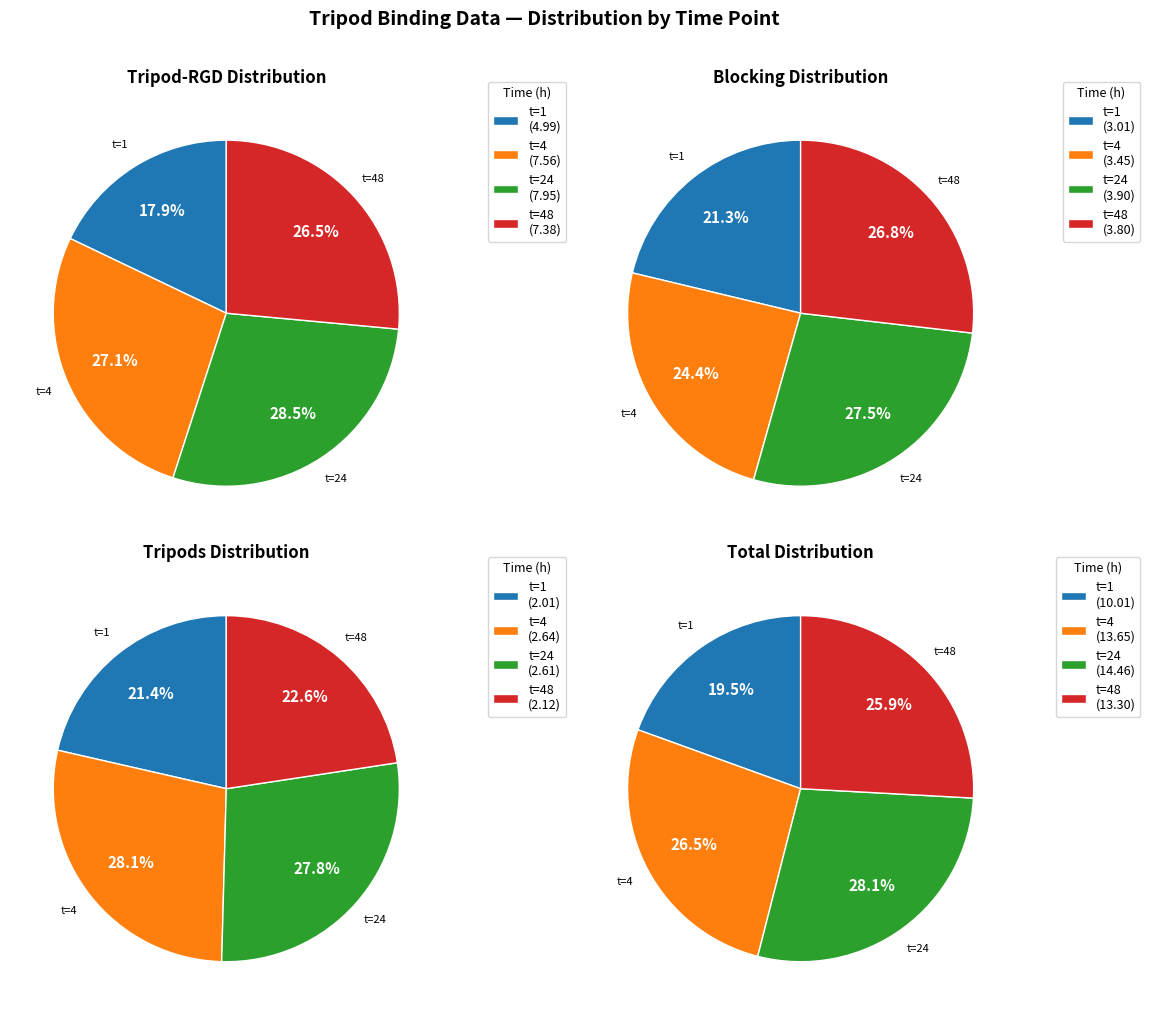

To the nearest percent, what portion does 1 represent?

21%